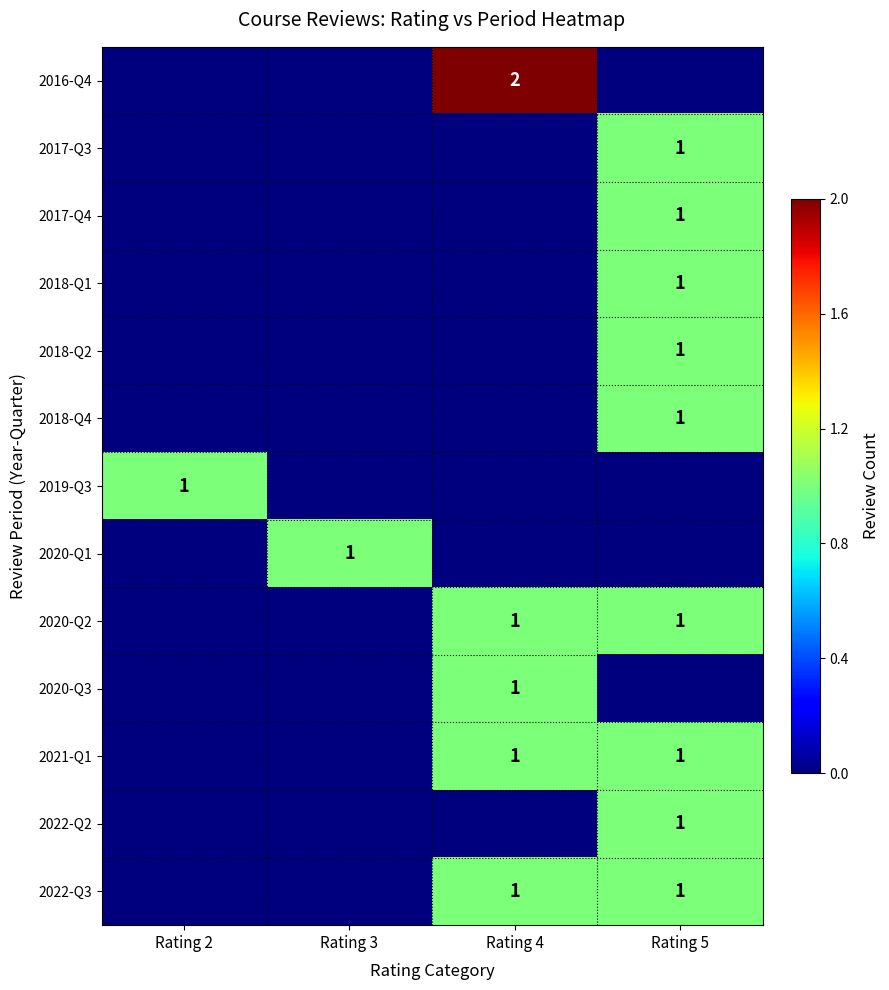

Count the number of data series in this chart.

13